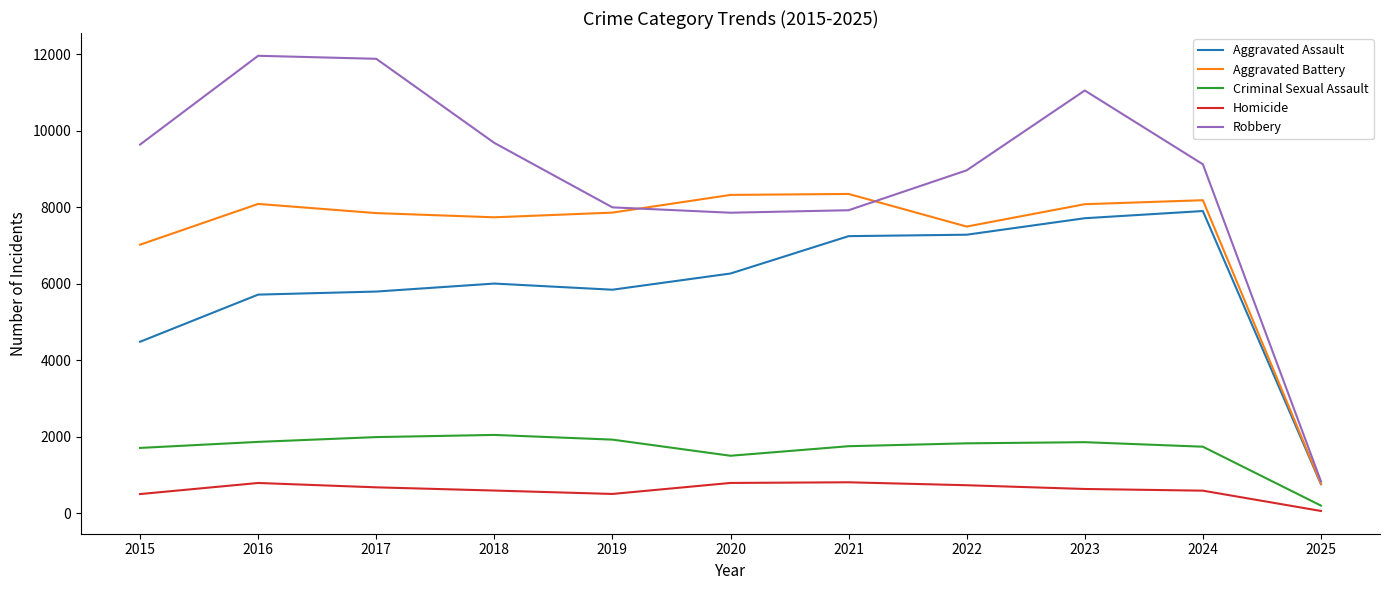

What are all the series names shown in the legend?

Aggravated Assault, Aggravated Battery, Criminal Sexual Assault, Homicide, Robbery